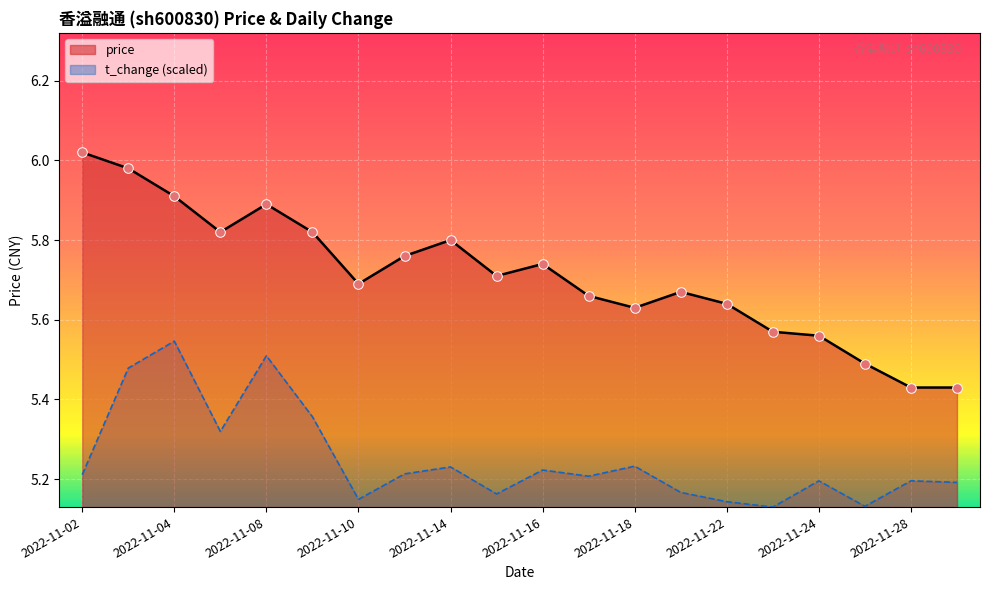

Which series reaches the maximum Y coordinate?

price